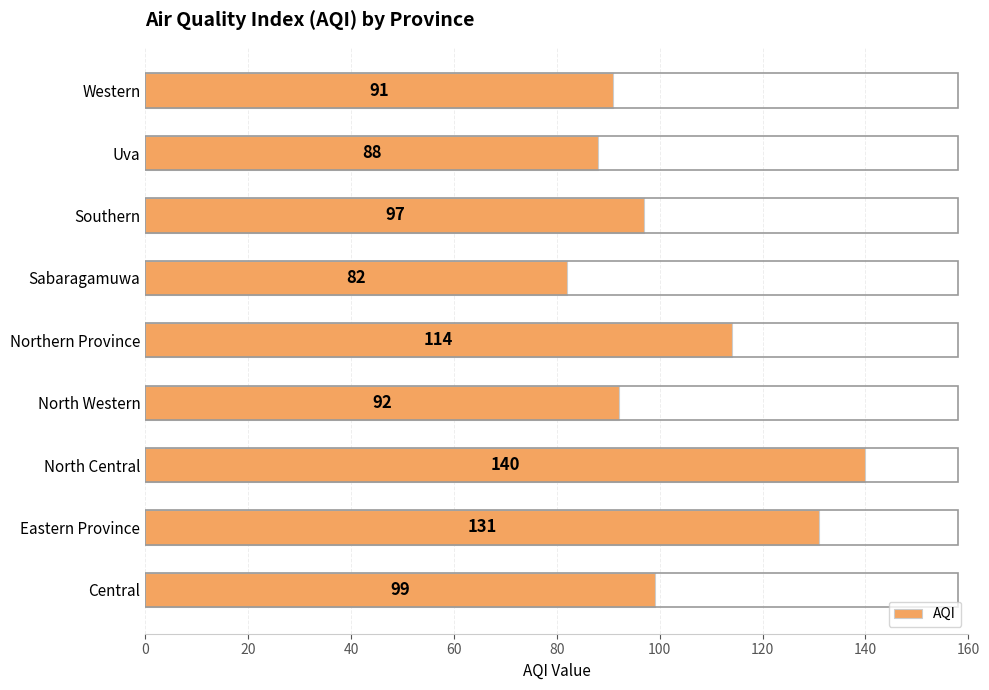

What is the smallest value displayed?

82